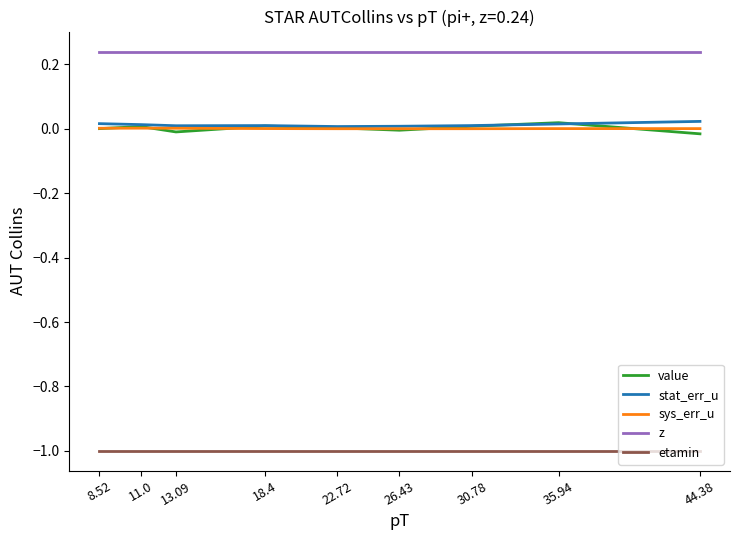

True or false: sys_err_u and z cross at least once.

False